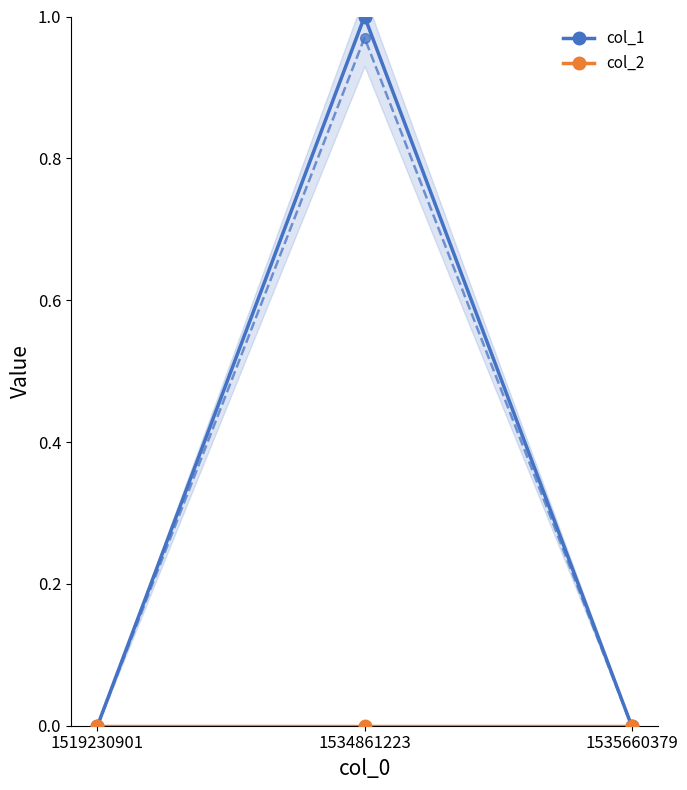

How many categories are shown in the chart?

3